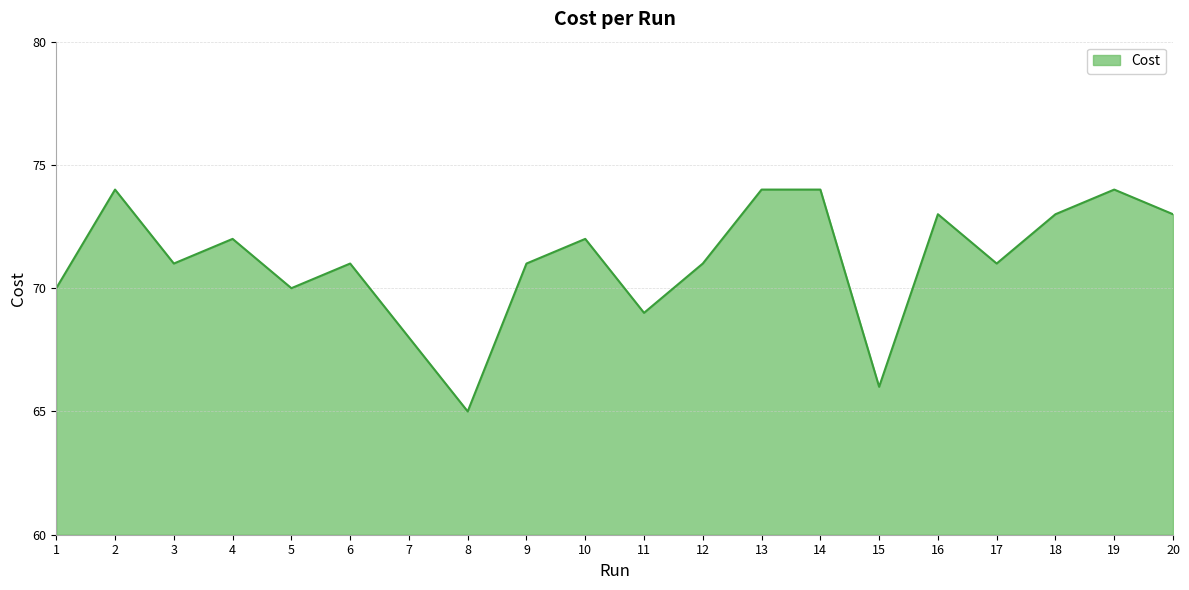

Reading right to left, transcribe all the data shown in this chart.

20=73	19=74	18=73	17=71	16=73	15=66	14=74	13=74	12=71	11=69	10=72	9=71	8=65	7=68	6=71	5=70	4=72	3=71	2=74	1=70